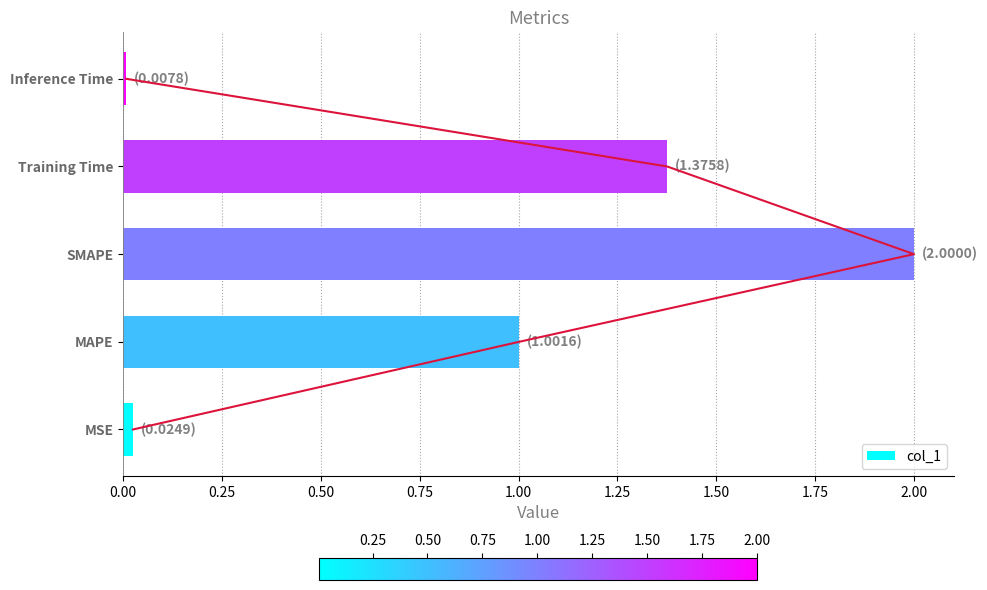

Reading left to right, extract all data points from this chart.

0.0	1.0	2.0	1.4	0.0